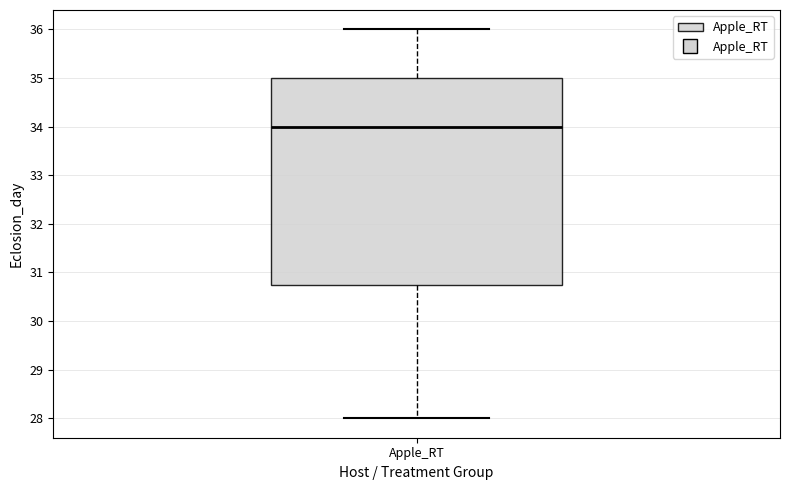

Where is the upper edge of the box for Apple_RT on the y-axis? The values are not printed on the chart, so give them approximately, as read against the axis.

35.0